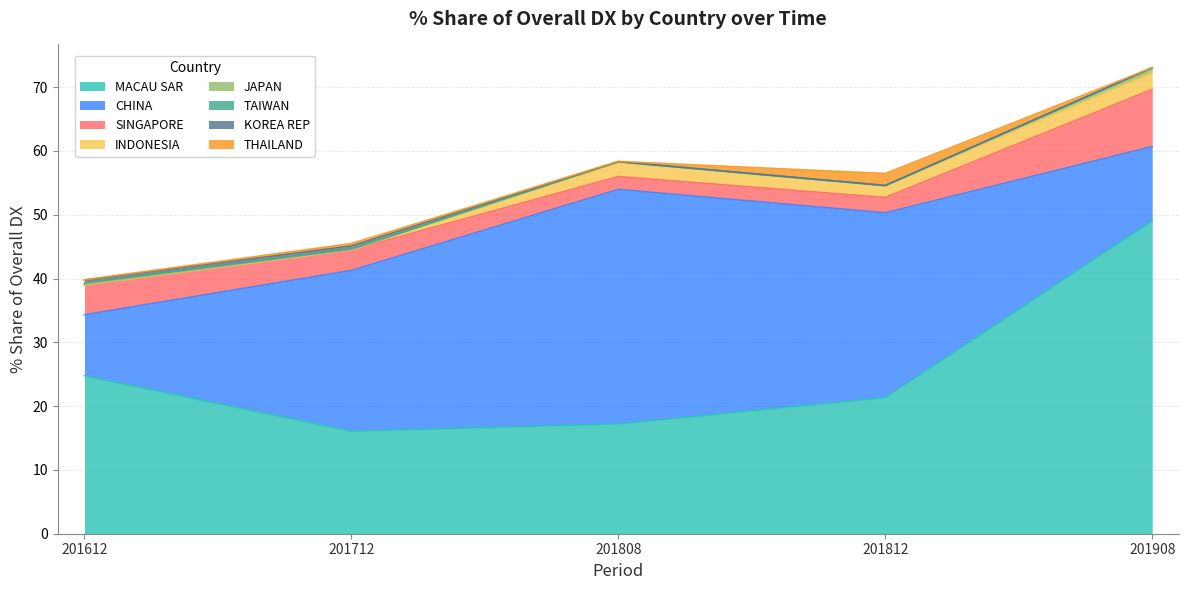

What is the sum of the 201812_% Share of overall DX values at JAPAN and SINGAPORE?

2.4